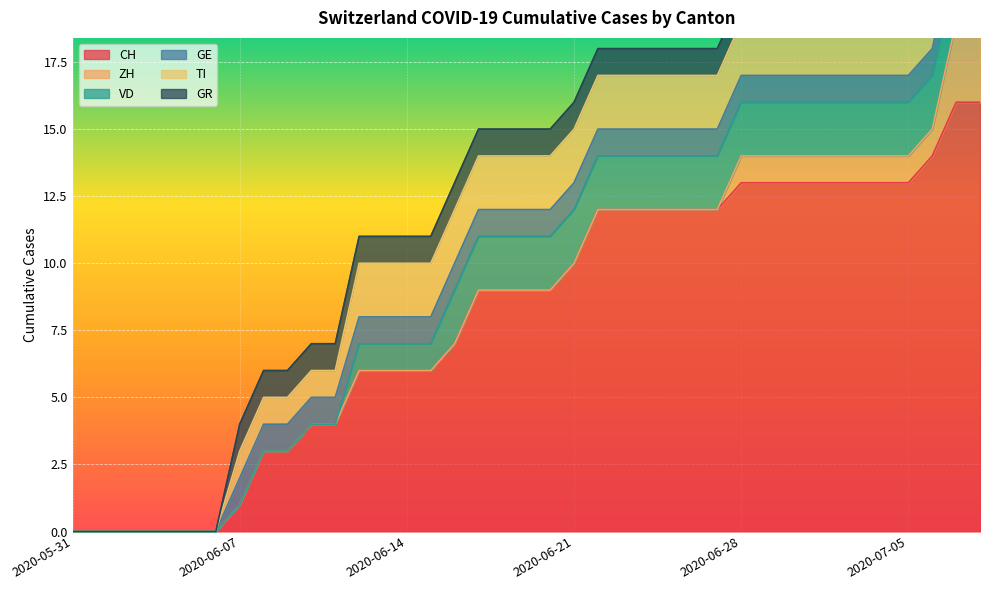

True or false: GE and TI cross at least once.

False